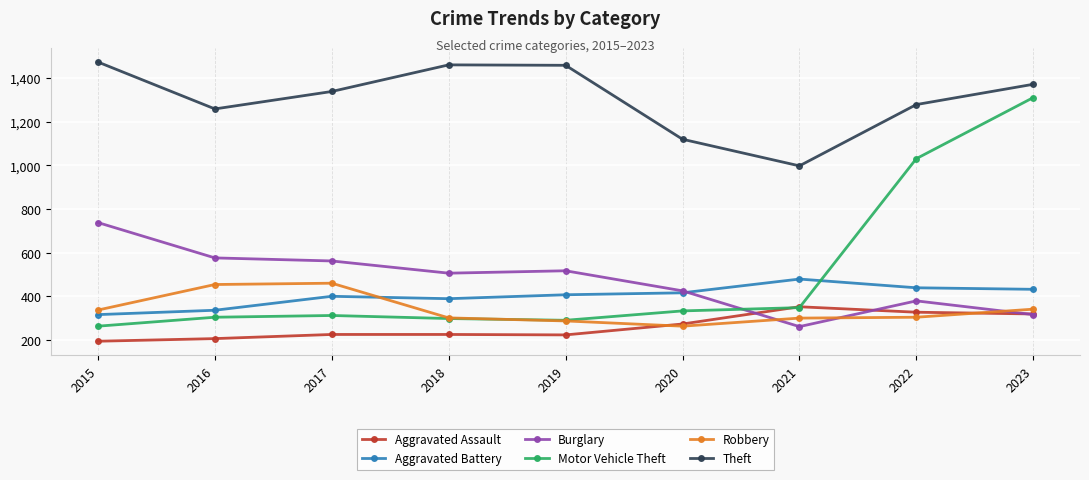

What is the value of the Robbery point at the 6th from the left?

263